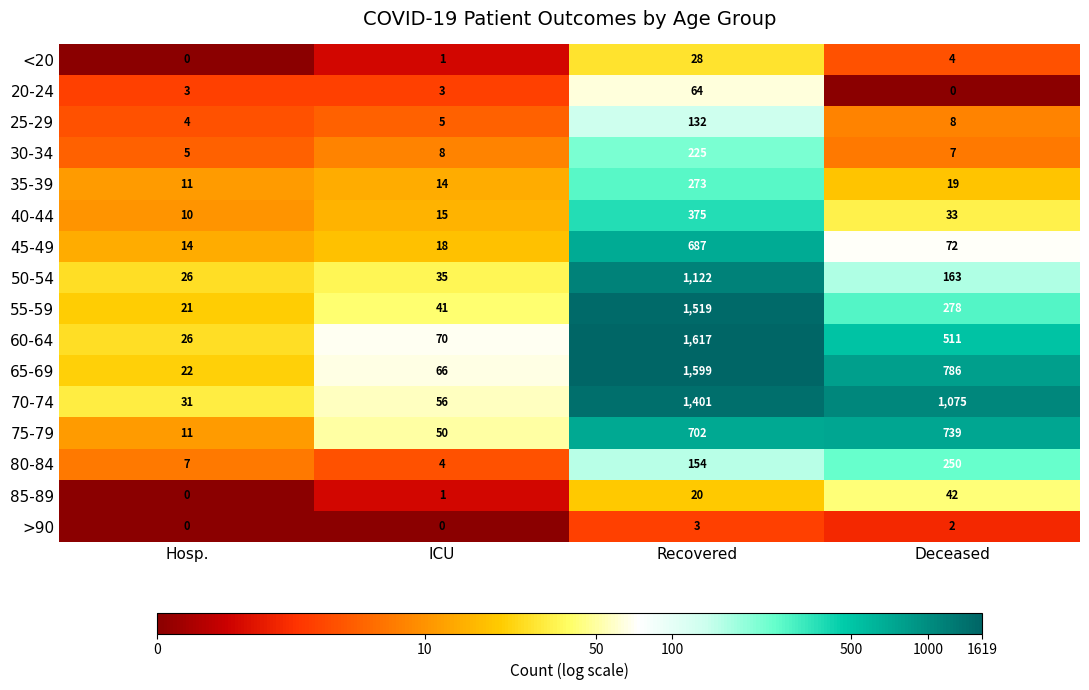

The value of >90 at Recovered is 5. True or false?

False